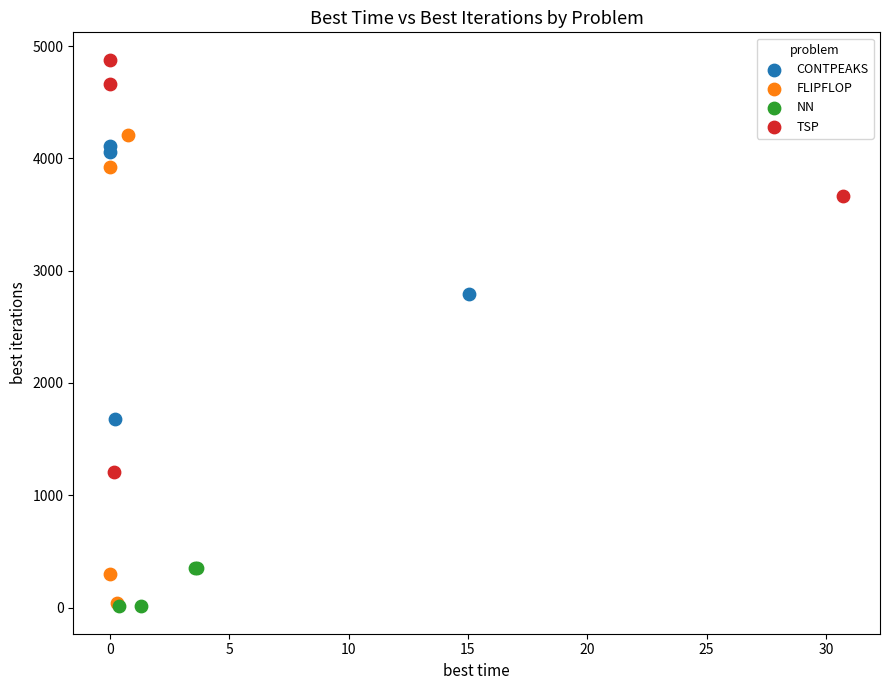

Which series has the largest Y range (max minus min)?

FLIPFLOP